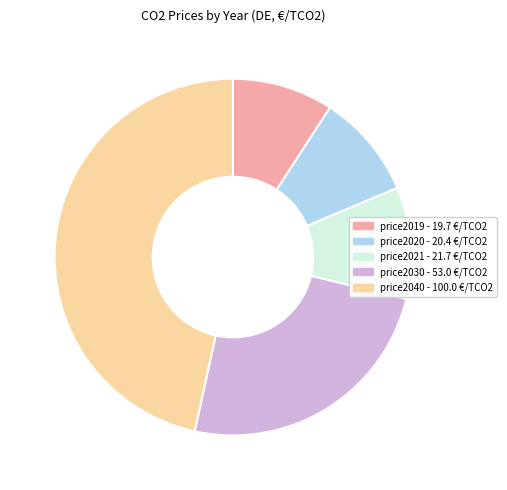

Which has a higher value, price2019 or price2021?

price2021